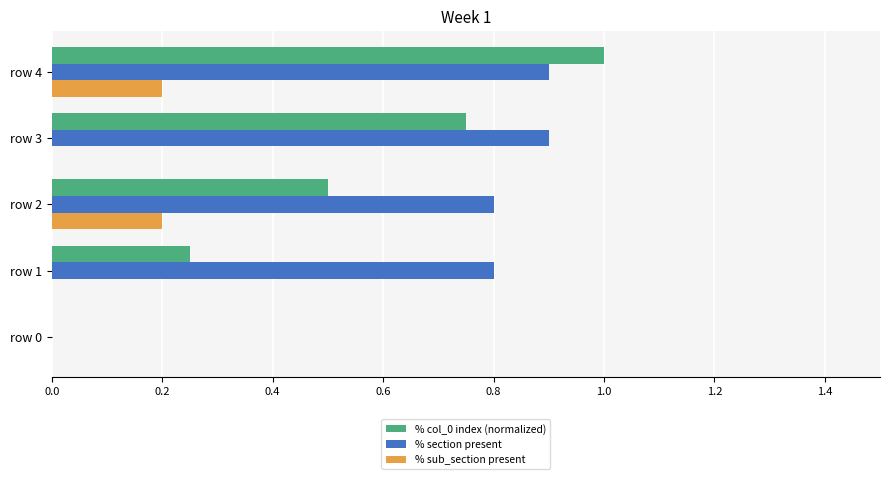

What is the sum of the % section present values at row 4 and row 2?

1.7